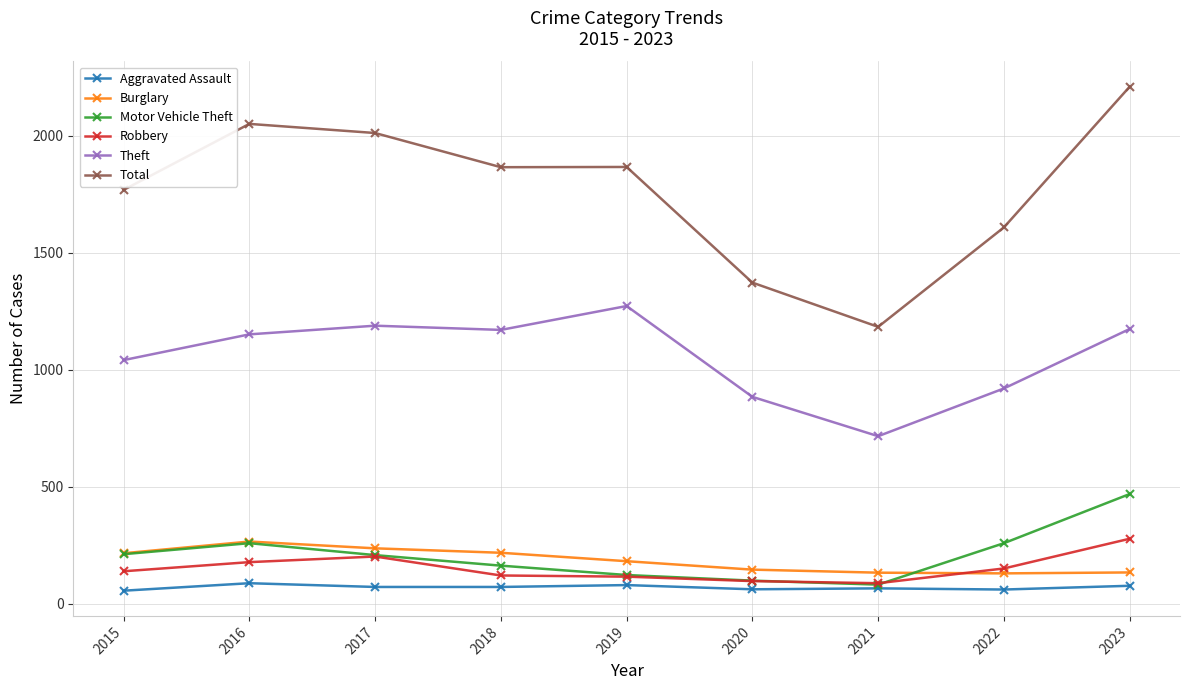

Which category has the highest value in the Motor Vehicle Theft series?

2023